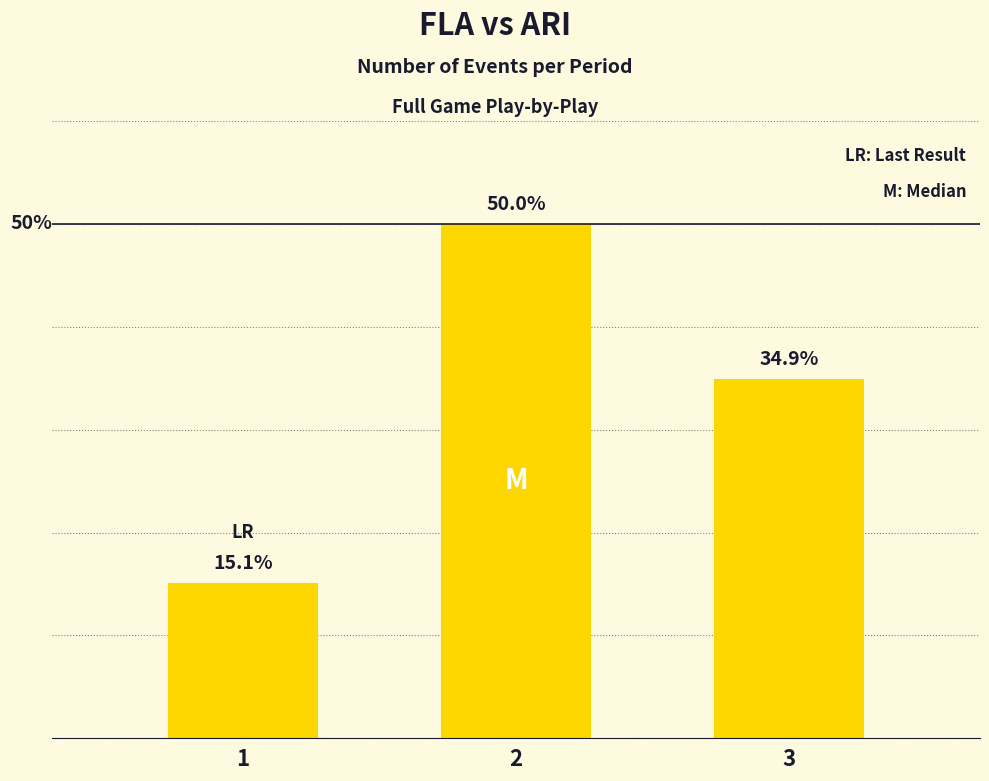

Rank the categories by value from highest to lowest.

2, 3, 1